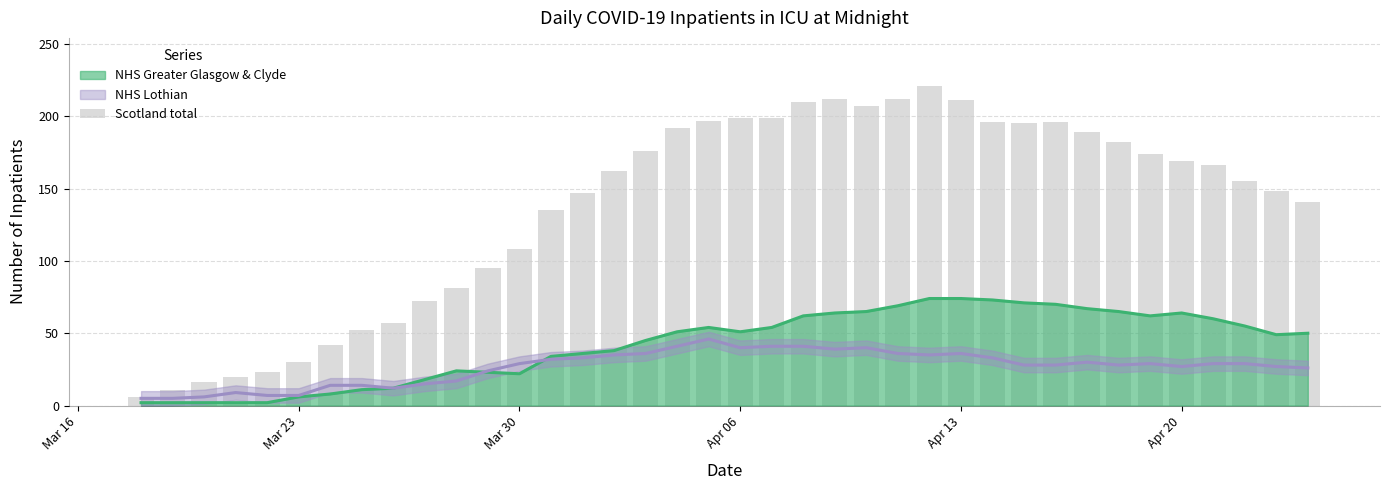

What is the minimum value shown in the chart?

6